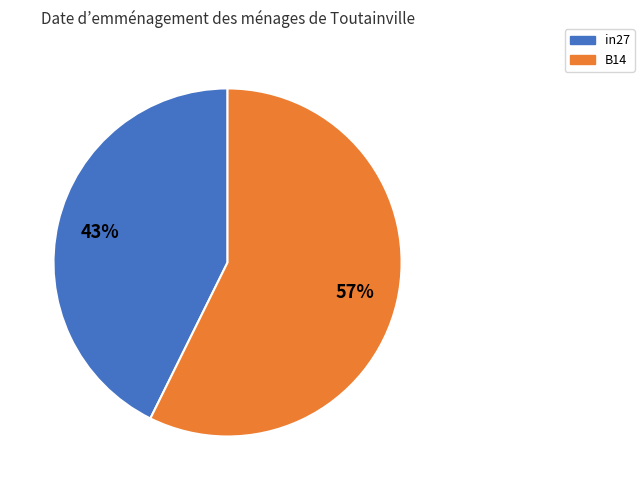

Is there a majority slice in this chart?

Yes